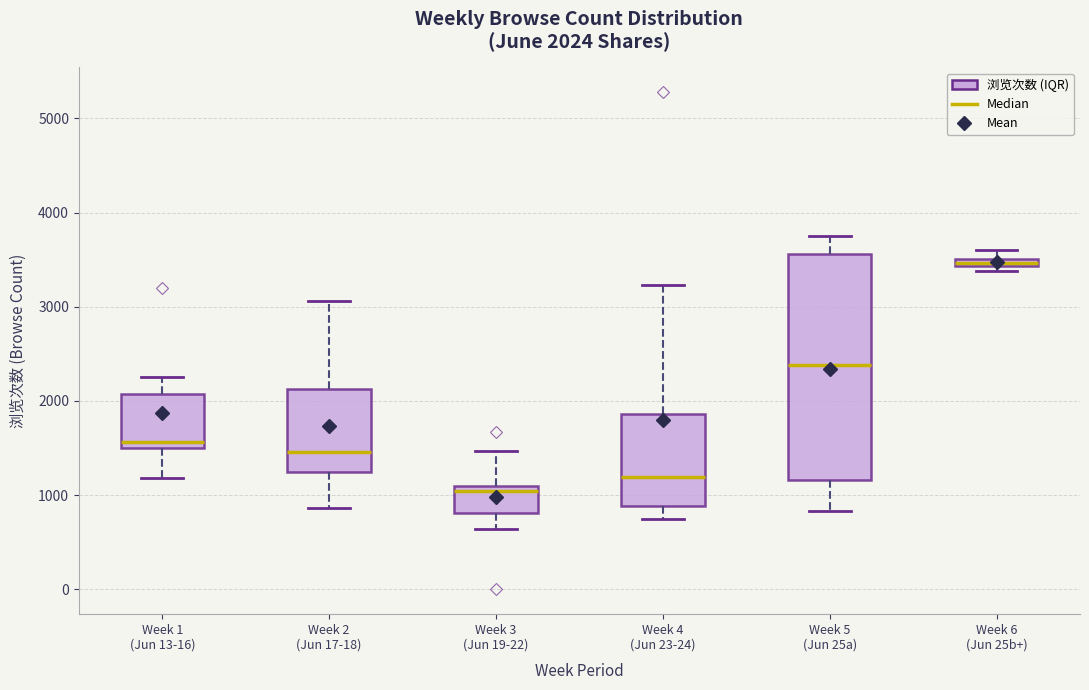

Which box has the highest median line?

Week 6 (Jun 25b+)